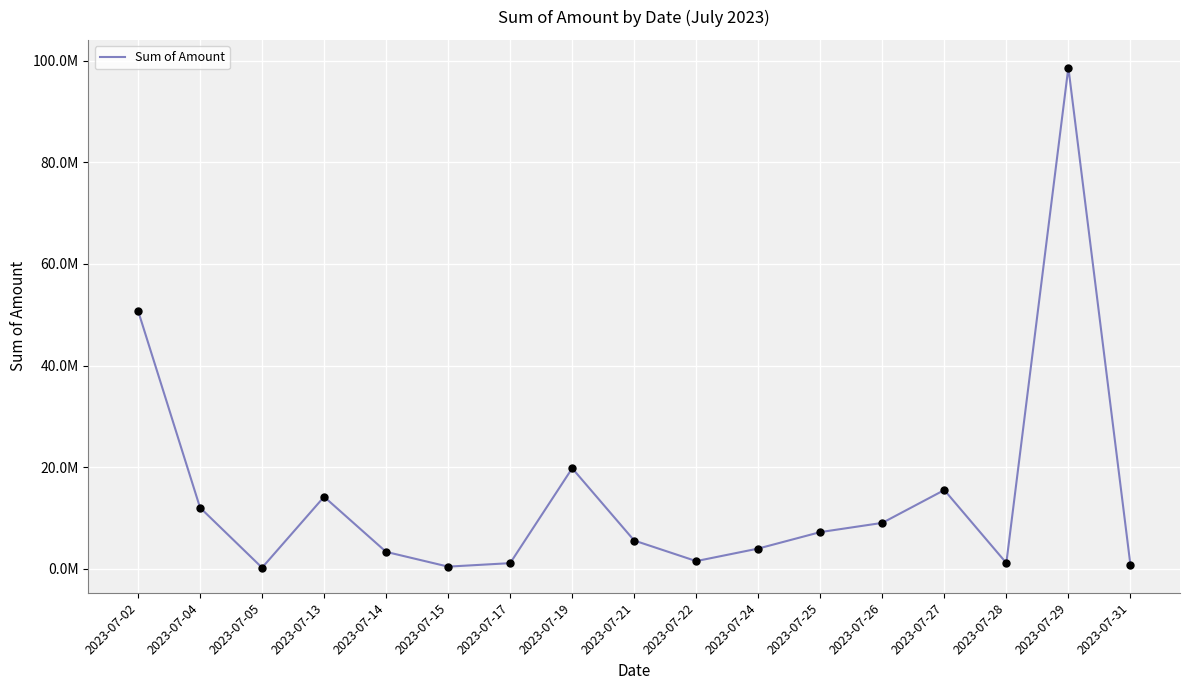

What is the change in value from 2023-07-05 to 2023-07-21?

+5352500.0